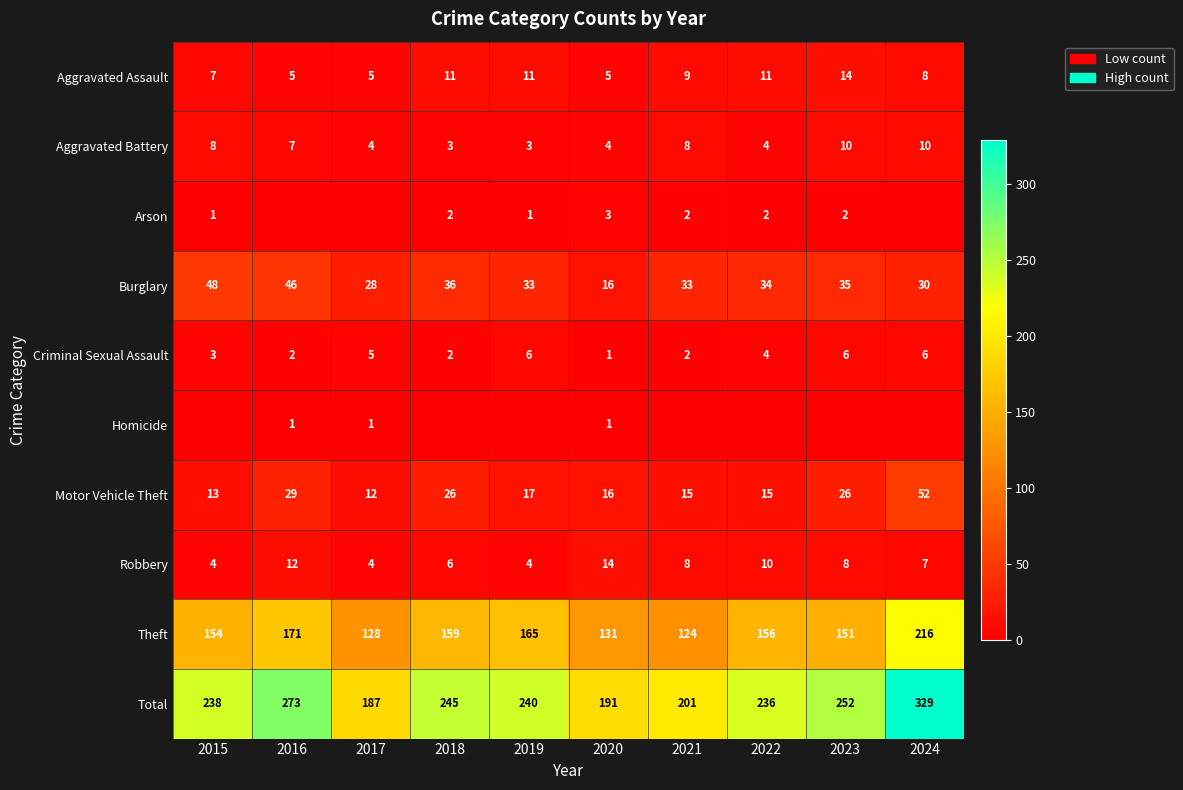

What is the total value across all series at 2024?

658